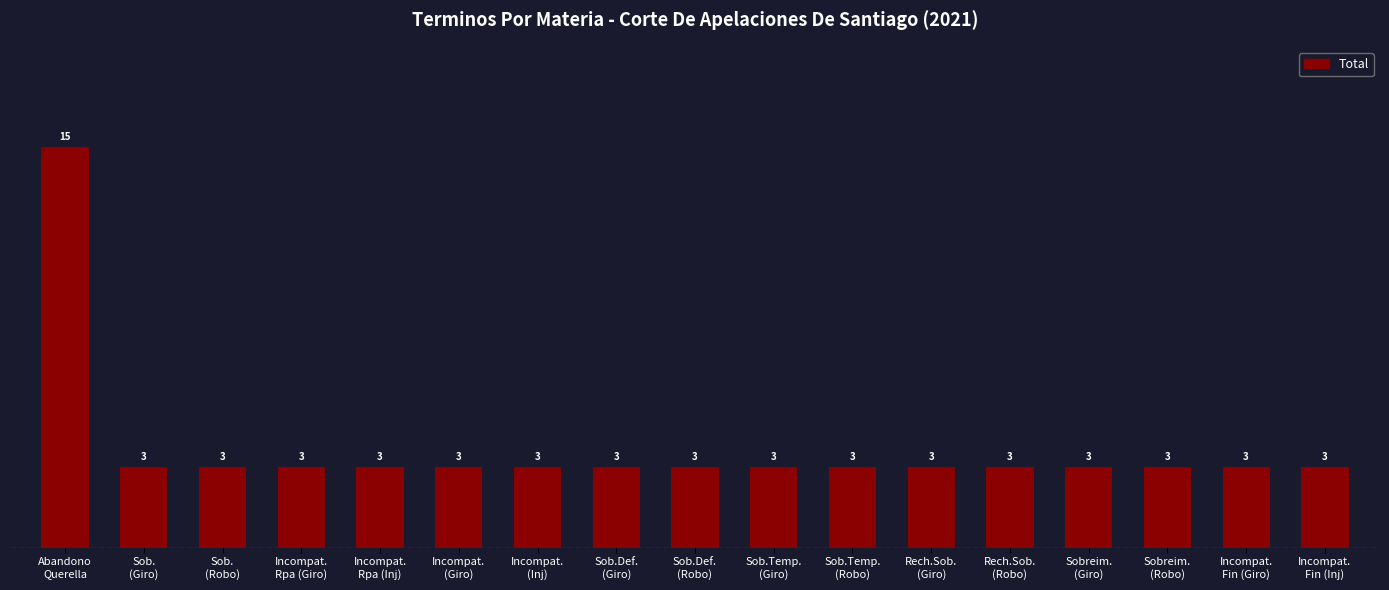

What is the label of the 2nd bar from the left?

Sob.
(Giro)